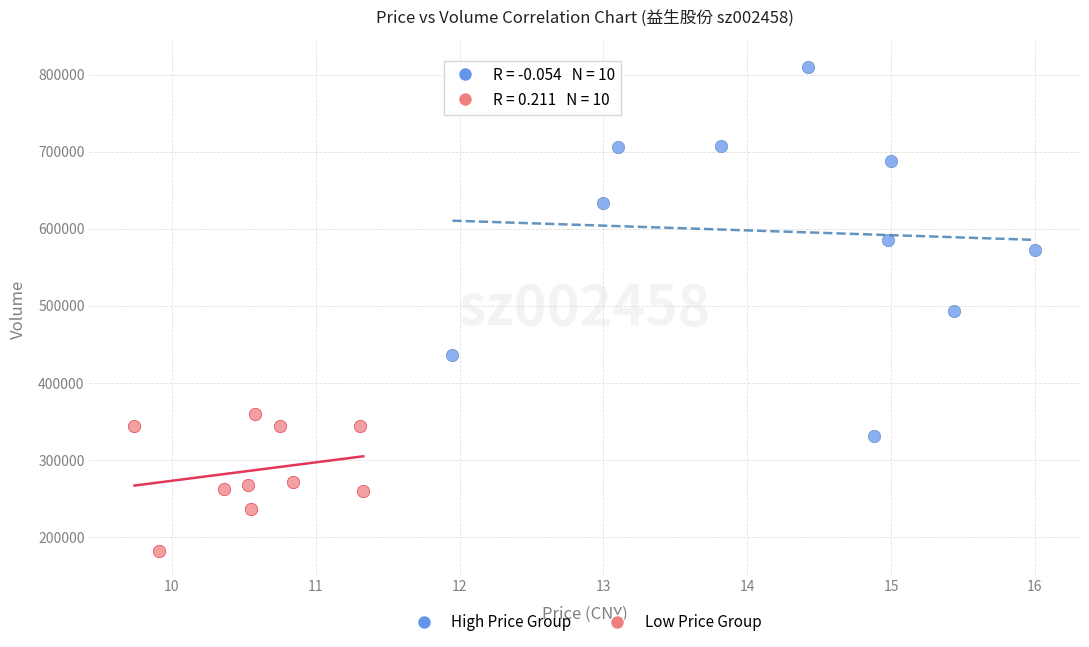

Which series has the largest Y range (max minus min)?

High Price Group